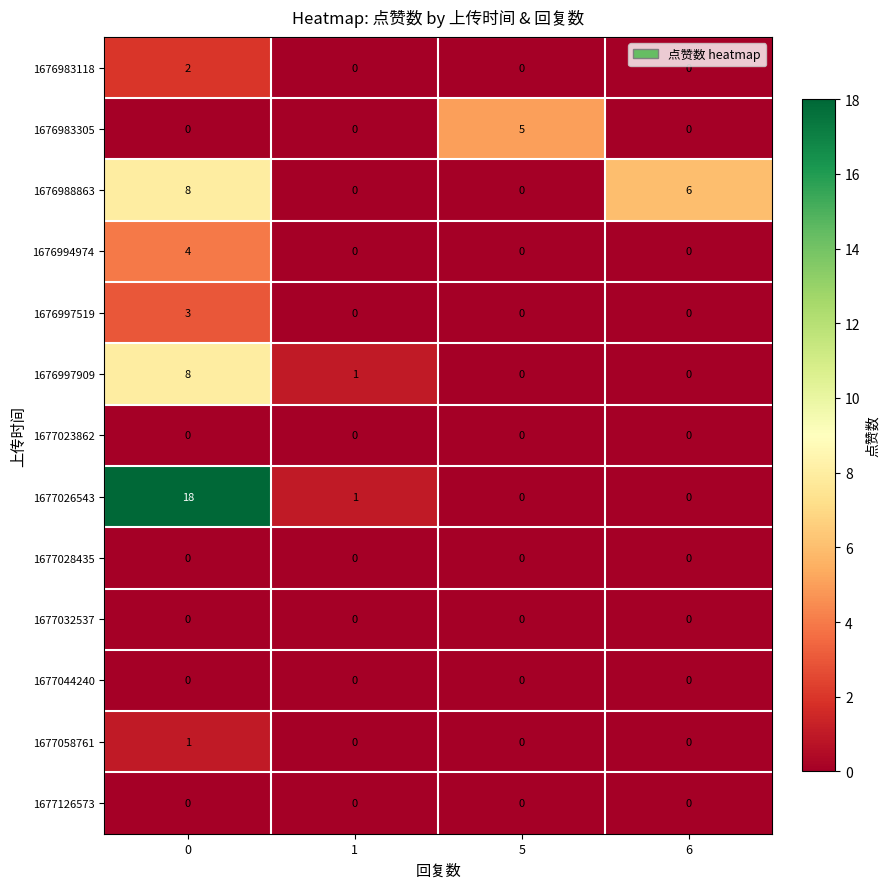

What is the spread (max minus min) of values at 5?

5